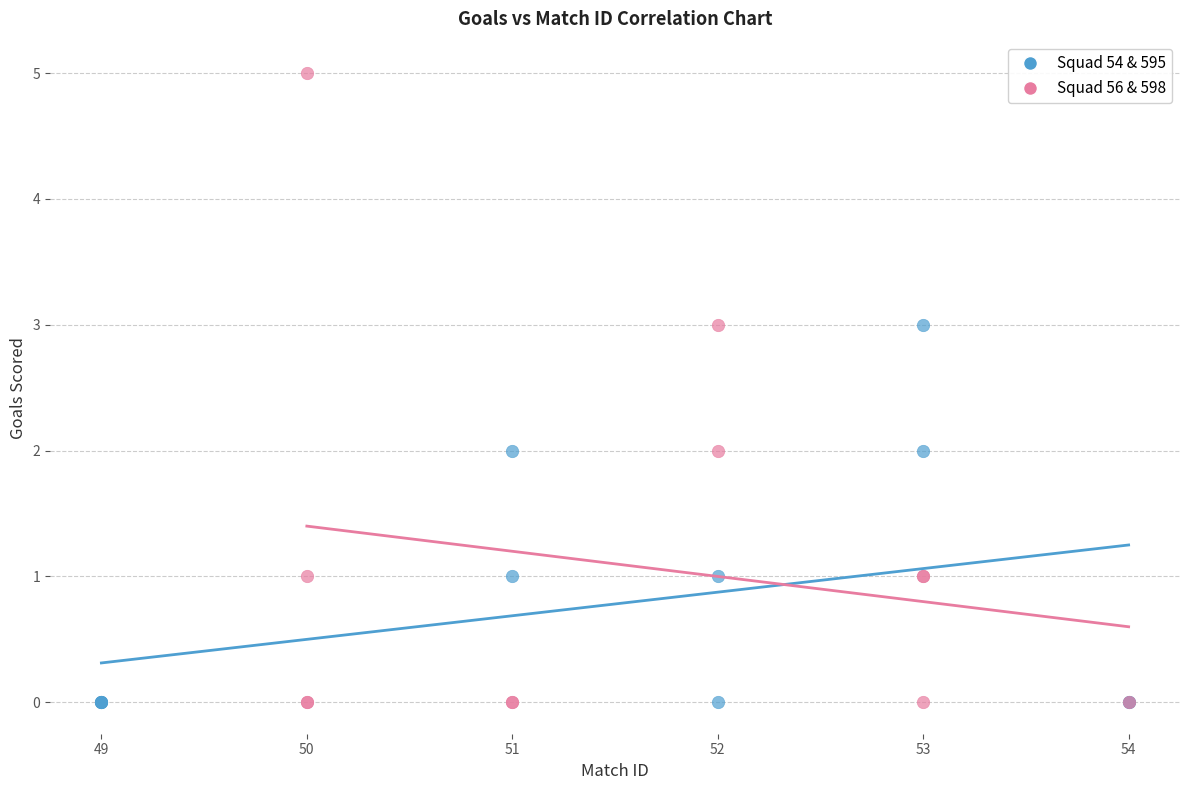

Which series has the widest spread of Y values?

Squad 56 & 598